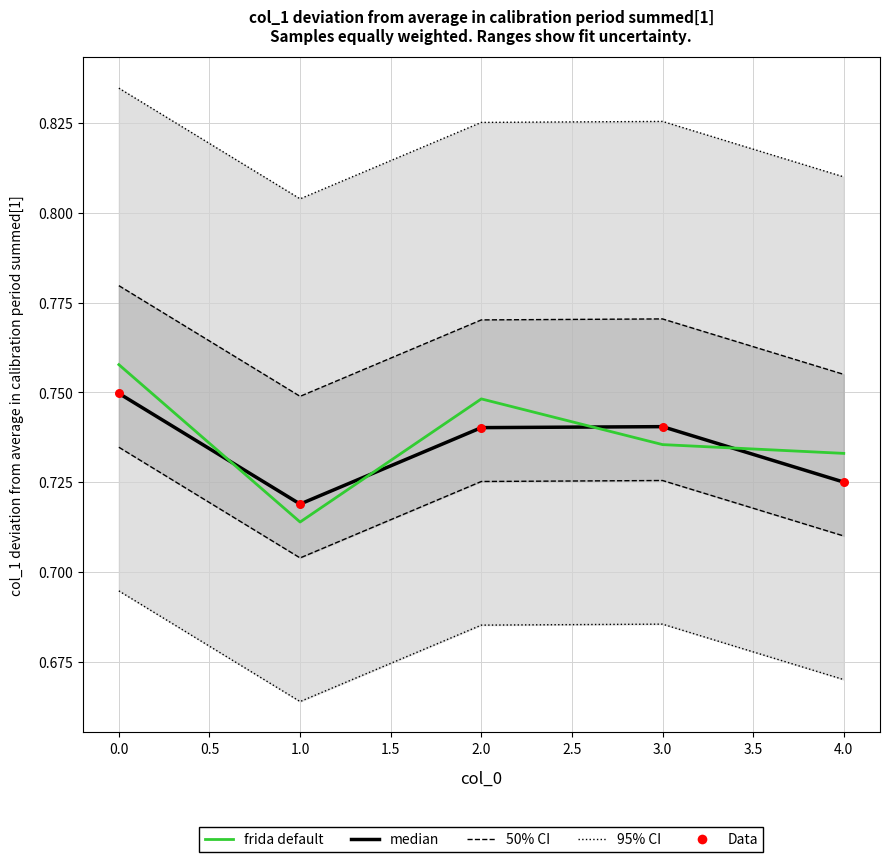

At how many categories does at least one series exceed 0?

5